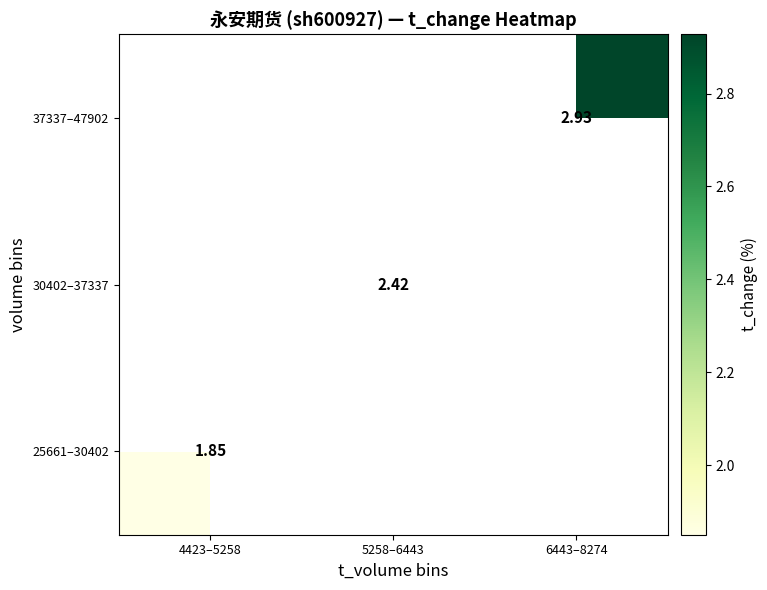

List the labels in order of 30402–37337 value, largest first.

4423–5258, 5258–6443, 6443–8274